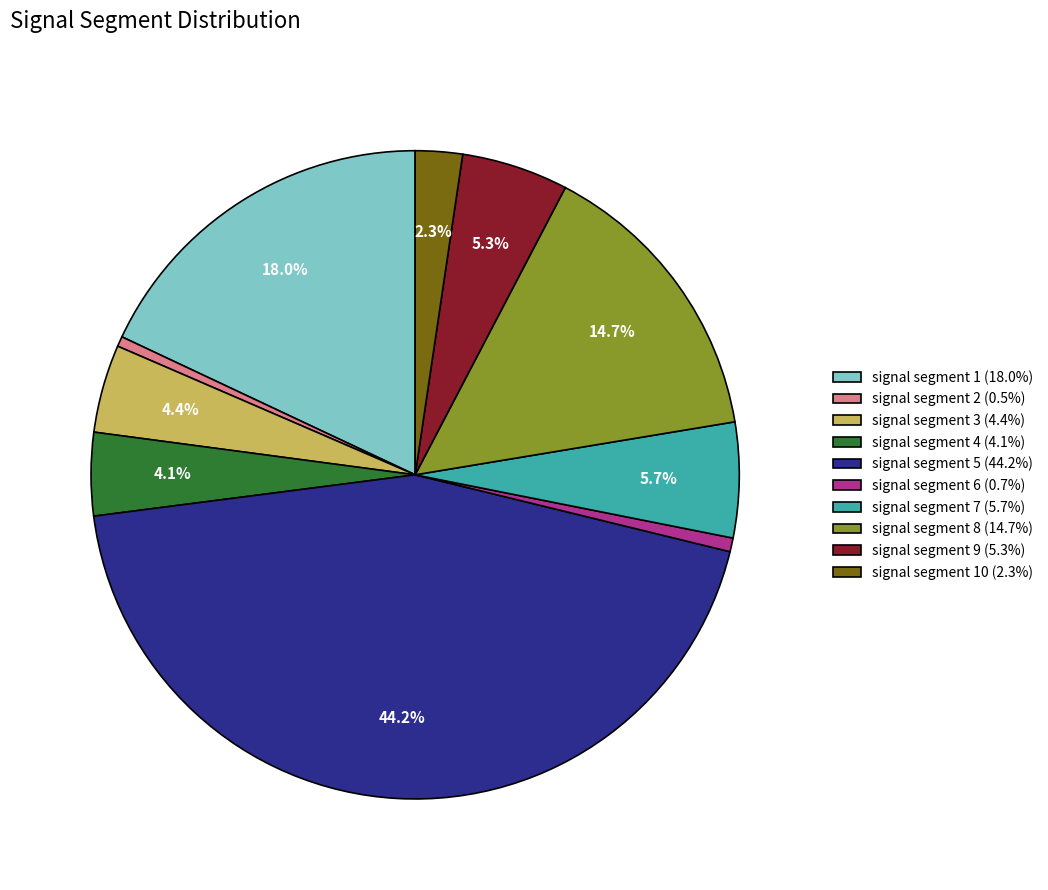

Do signal segment 9 (5.3%) and signal segment 2 (0.5%) together represent more than half of the pie?

No